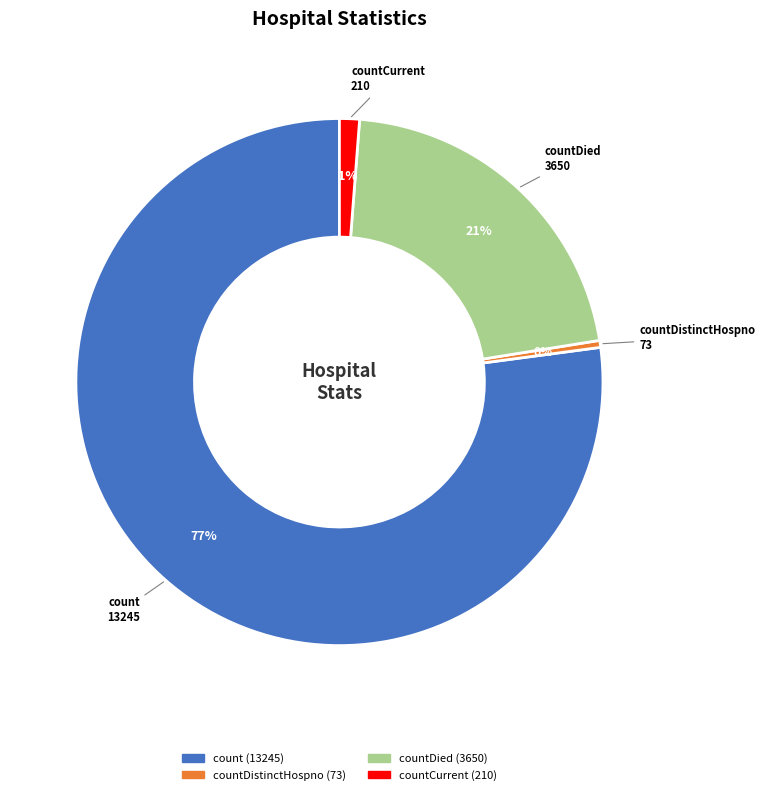

How many segments does this pie chart have?

4